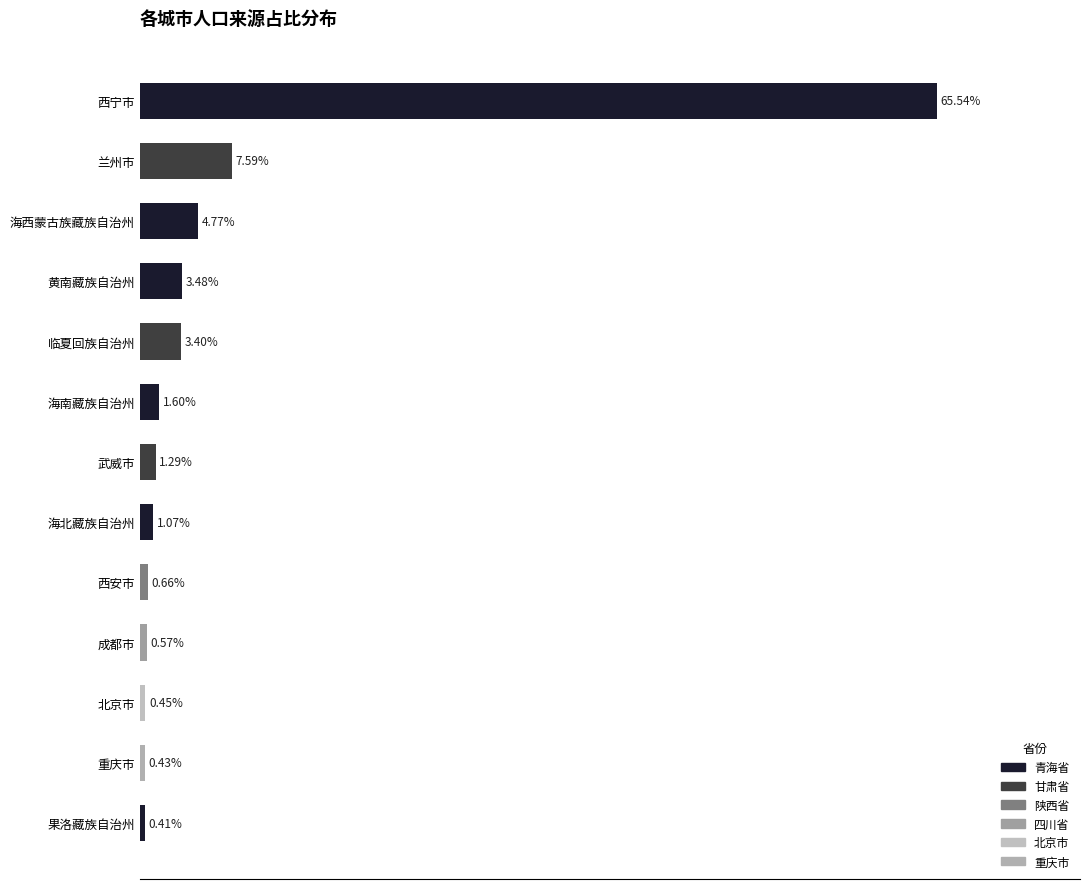

Which has a higher value, 西宁市 or 海北藏族自治州?

西宁市